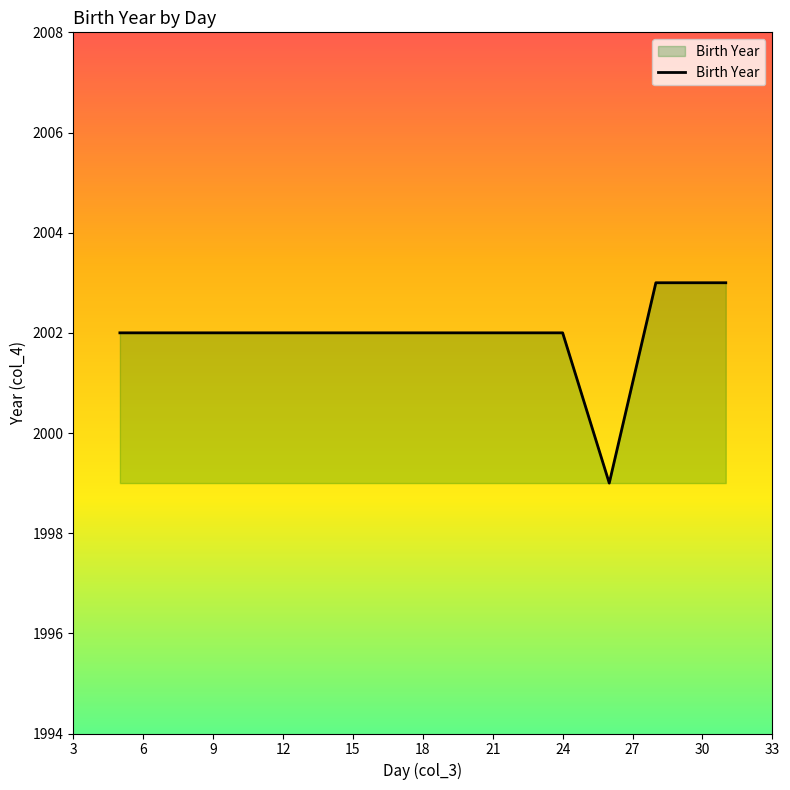

What is the maximum value shown in the chart?

2003